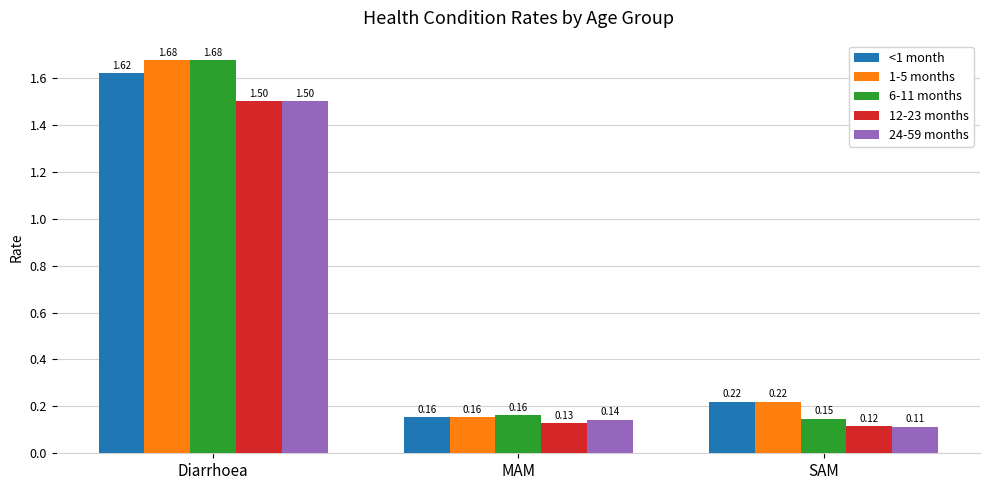

At which label does 24-59 months reach its peak?

Diarrhoea